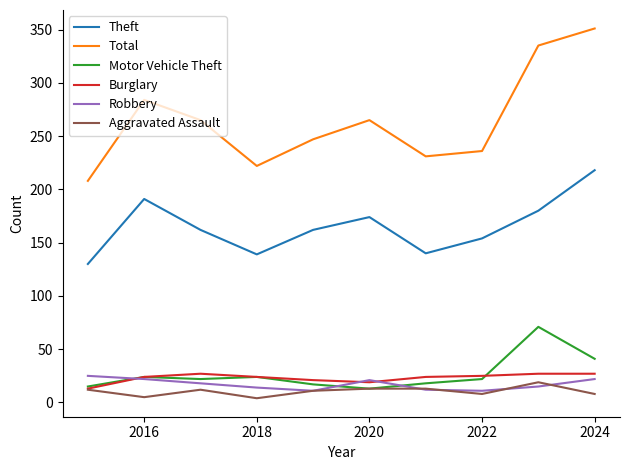

What is the highest value of the Motor Vehicle Theft series?

71